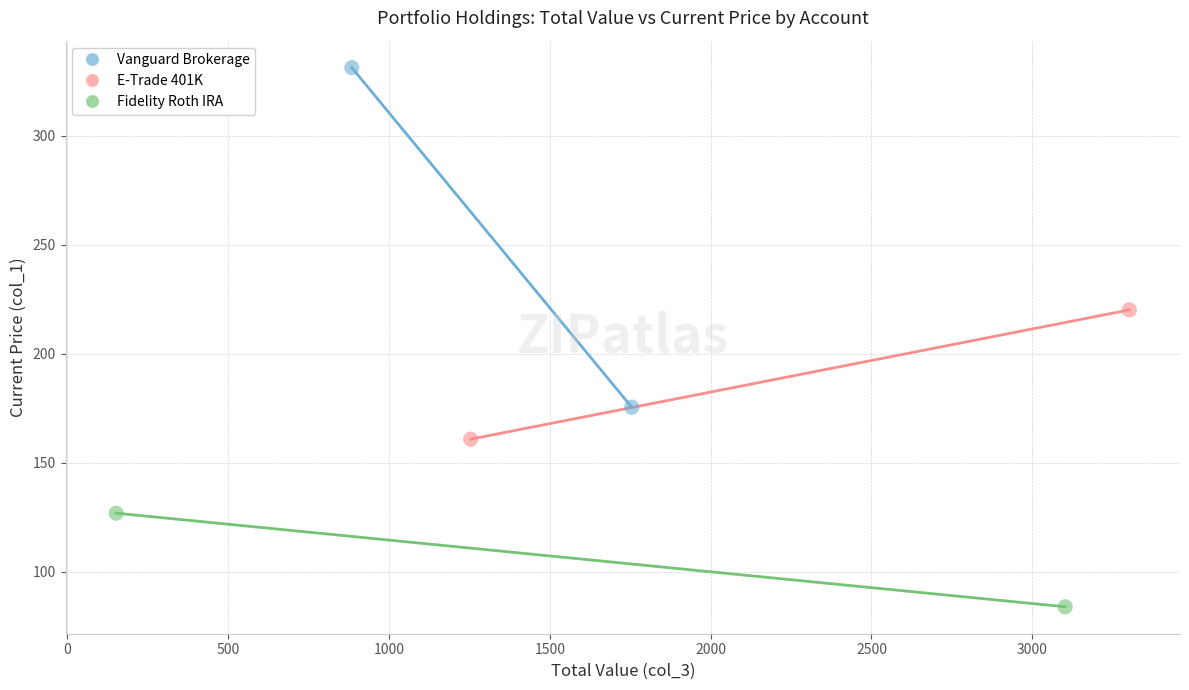

What are all the series names shown in the legend?

Vanguard Brokerage, E-Trade 401K, Fidelity Roth IRA